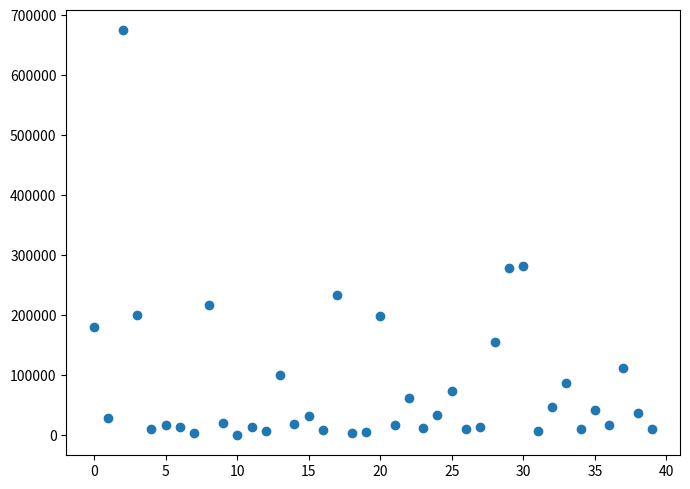

What is the range of Y values (max minus min)?

674154.6